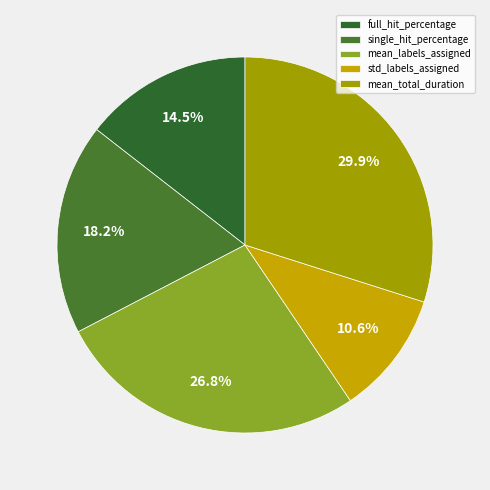

How much of the chart is everything except std_labels_assigned?

89.4%